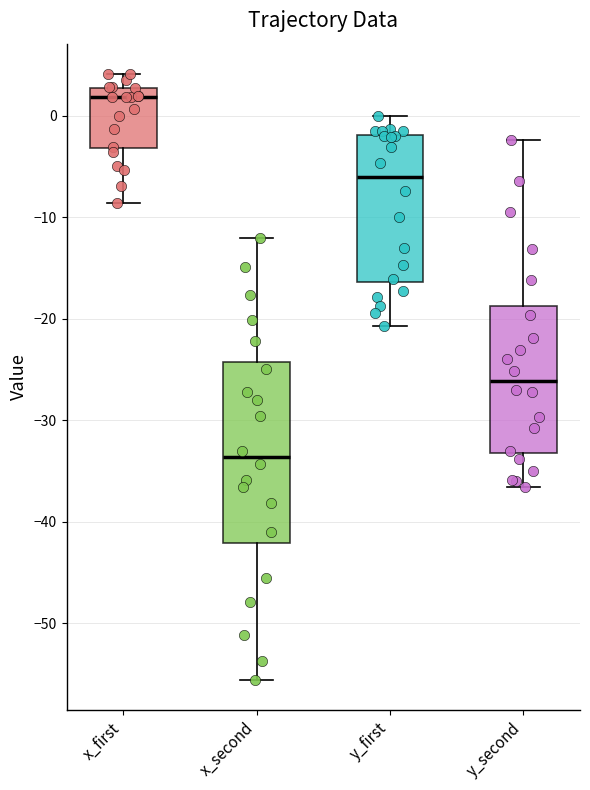

Reading left to right, read every box against the y-axis: the position of its median line, the range the box covers, and the ends of its whiskers. The values are not printed on the chart, so give them approximately, as read against the axis.

x_first: median 2, box -3 to 3, whiskers -9 to 4
x_second: median -34, box -42 to -24, whiskers -56 to -12
y_first: median -6, box -16 to -2, whiskers -21 to 0
y_second: median -26, box -33 to -19, whiskers -37 to -2